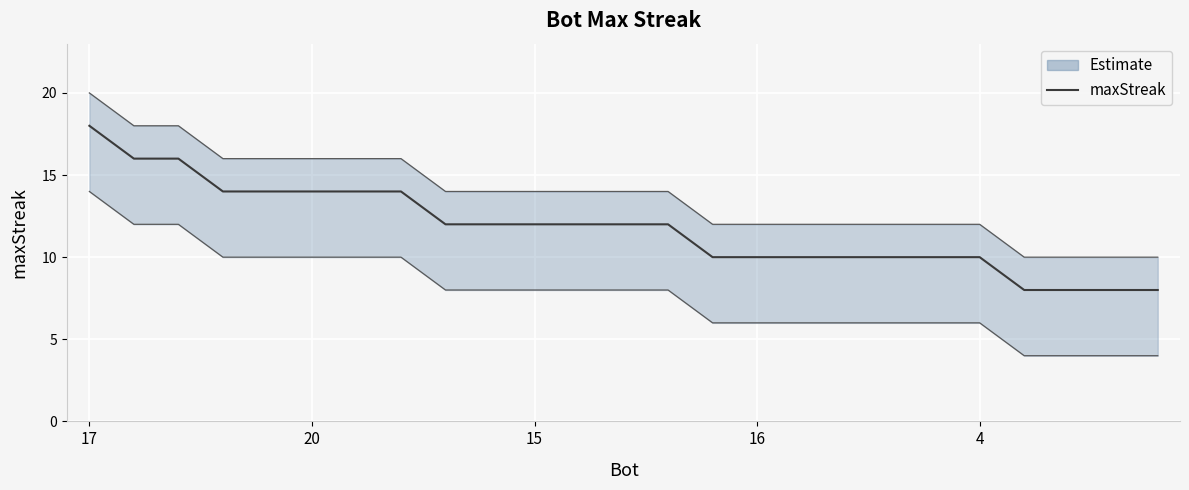

What value does the data have at 19?

10